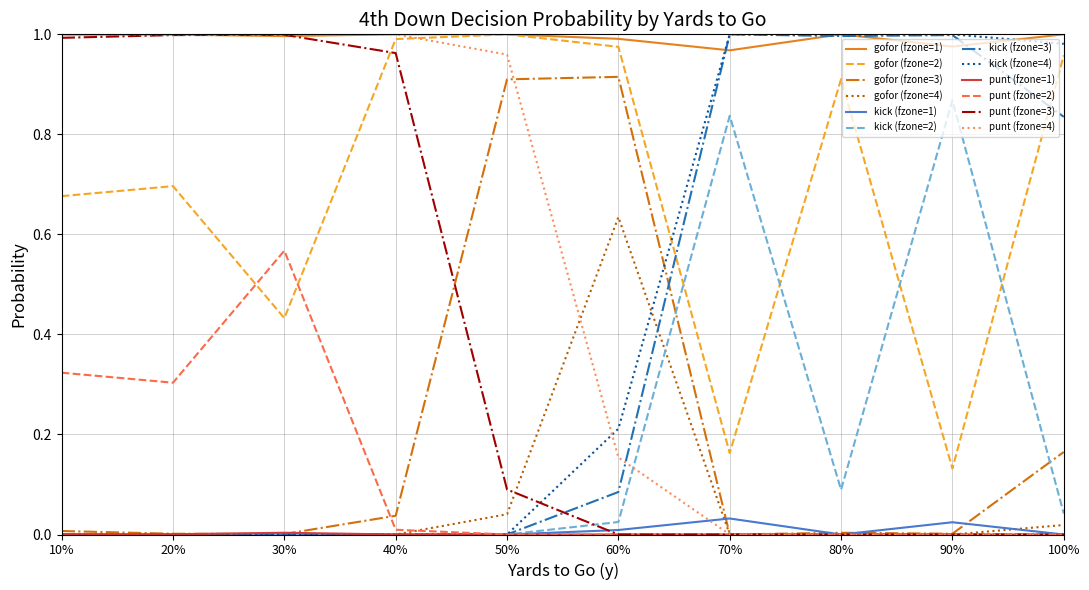

Which series has the largest total across all categories?

gofor (fzone=1)